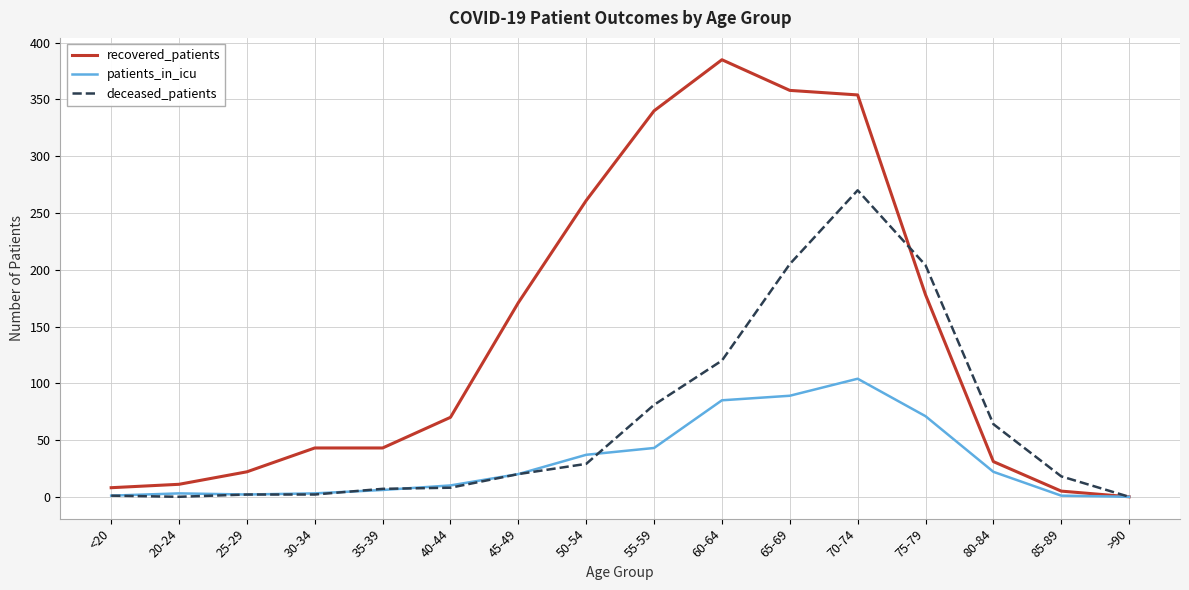

The deceased_patients series shows 120 at 60-64. True or false?

True